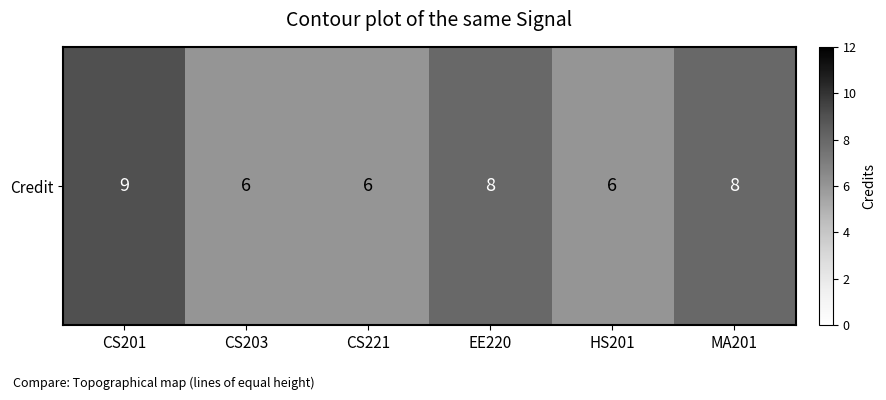

At which label is the value closest to 7?

CS203